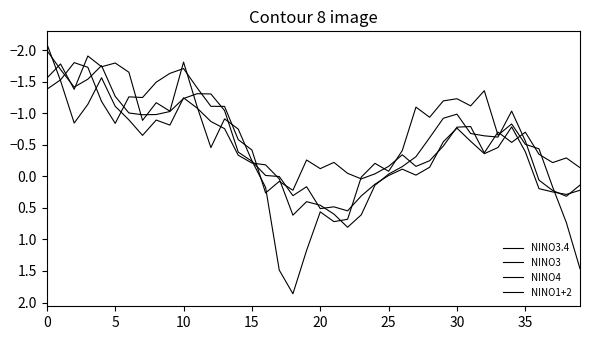

Reading left to right, extract all data points from this chart.

NINO3.4: -2.0	-1.7	-1.4	-1.5	-1.8	-1.3	-1.0	-1.0	-1.0	-1.0	-1.2	-1.3	-1.3	-1.0	-0.4	-0.2	-0.0	0.0	0.3	0.2	0.5	0.5	0.5	0.3	0.1	-0.0	-0.1	-0.0	-0.1	-0.5	-0.8	-0.6	-0.4	-0.5	-0.8	-0.4	0.2	0.2	0.3	0.2
NINO3: -2.1	-1.5	-0.8	-1.1	-1.6	-1.1	-0.9	-0.6	-0.9	-0.8	-1.2	-1.1	-0.9	-0.8	-0.3	-0.2	-0.2	0.0	0.6	0.4	0.5	0.6	0.8	0.6	0.1	-0.0	-0.2	-0.3	-0.6	-0.9	-1.0	-0.7	-0.6	-0.6	-1.0	-0.6	0.1	0.2	0.3	0.1
NINO4: -1.4	-1.5	-1.8	-1.7	-1.2	-0.8	-1.3	-1.2	-1.5	-1.6	-1.7	-1.4	-1.1	-1.1	-0.6	-0.4	0.3	0.1	0.2	-0.3	-0.1	-0.2	-0.0	0.0	-0.0	-0.2	-0.3	-0.2	-0.2	-0.5	-0.8	-0.8	-0.4	-0.7	-0.5	-0.7	-0.3	-0.2	-0.3	-0.1
NINO1+2: -1.6	-1.8	-1.4	-1.9	-1.7	-1.8	-1.6	-0.9	-1.2	-1.0	-1.8	-1.1	-0.5	-0.9	-0.7	-0.2	0.2	1.5	1.9	1.2	0.6	0.7	0.7	0.0	-0.2	-0.1	-0.4	-1.1	-0.9	-1.2	-1.2	-1.1	-1.4	-0.7	-0.8	-0.5	-0.4	0.2	0.7	1.5